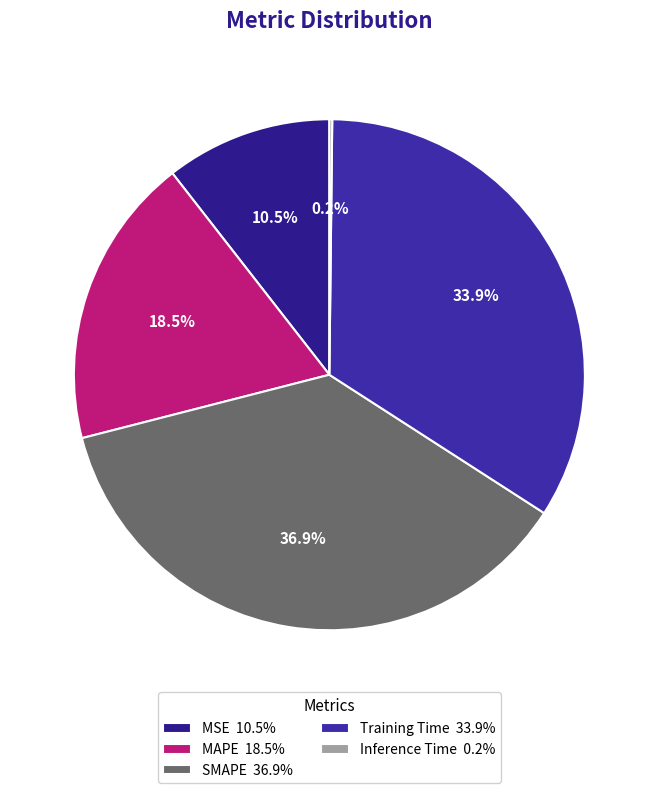

How many segments does this pie chart have?

5